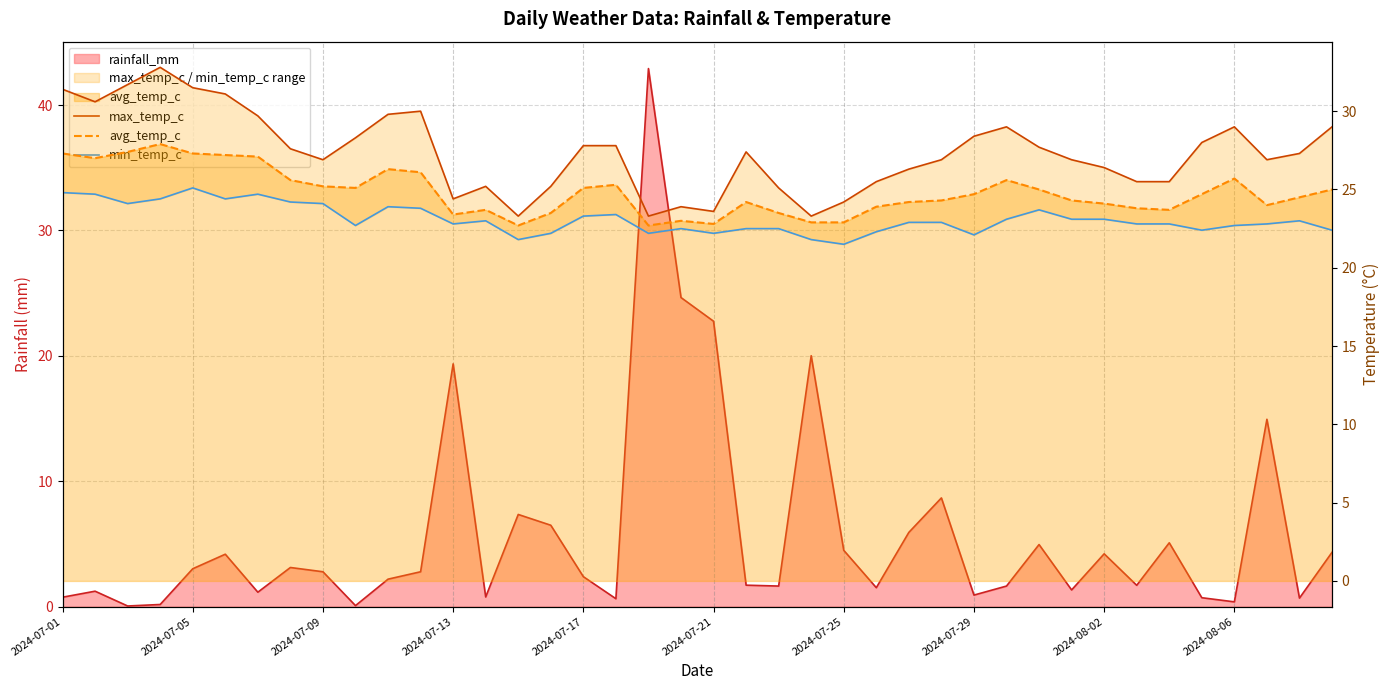

How many interior local valleys does the avg_temp_c series have?

8